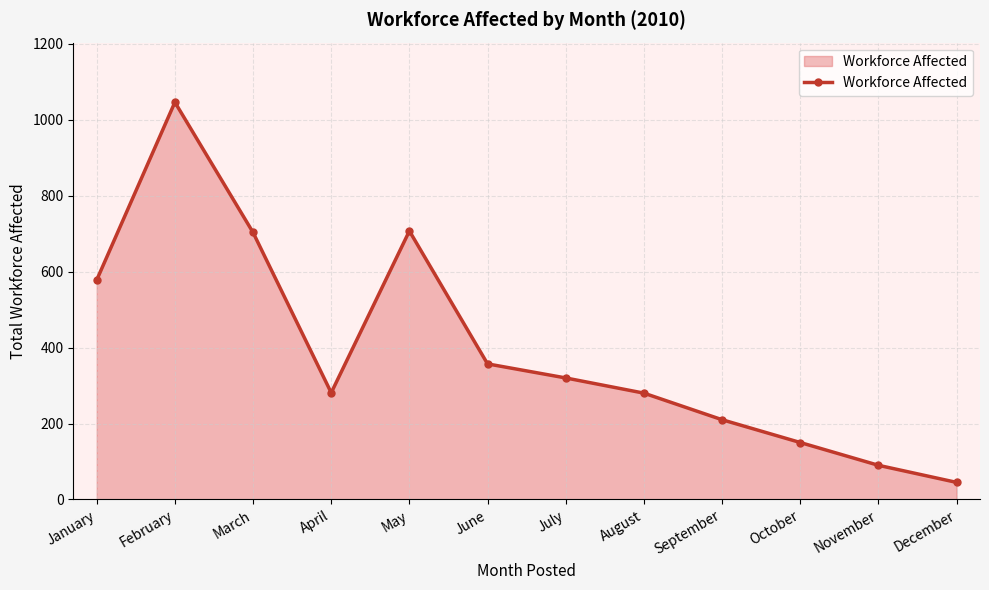

The chart shows a value of 179 at March. True or false?

False